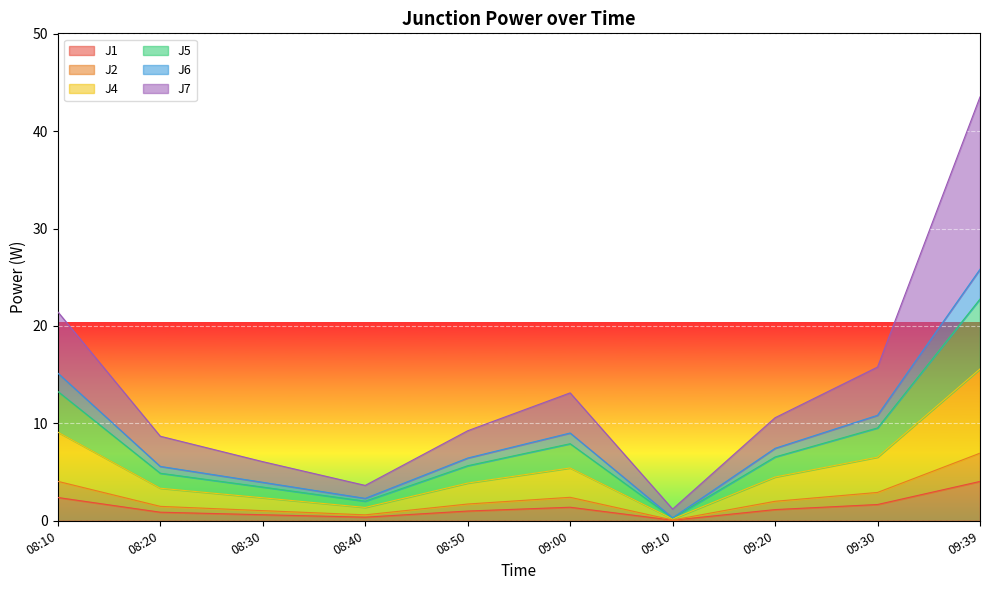

What are all the series names shown in the legend?

J1, J2, J4, J5, J6, J7